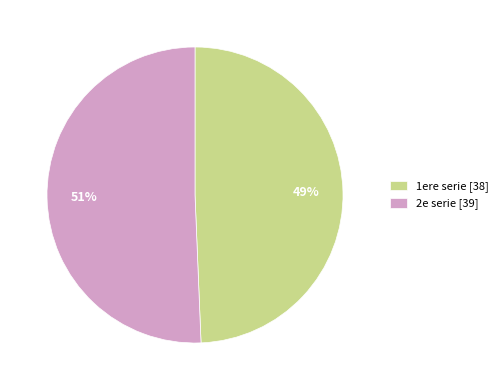

What is the largest slice in the pie chart?

2e serie